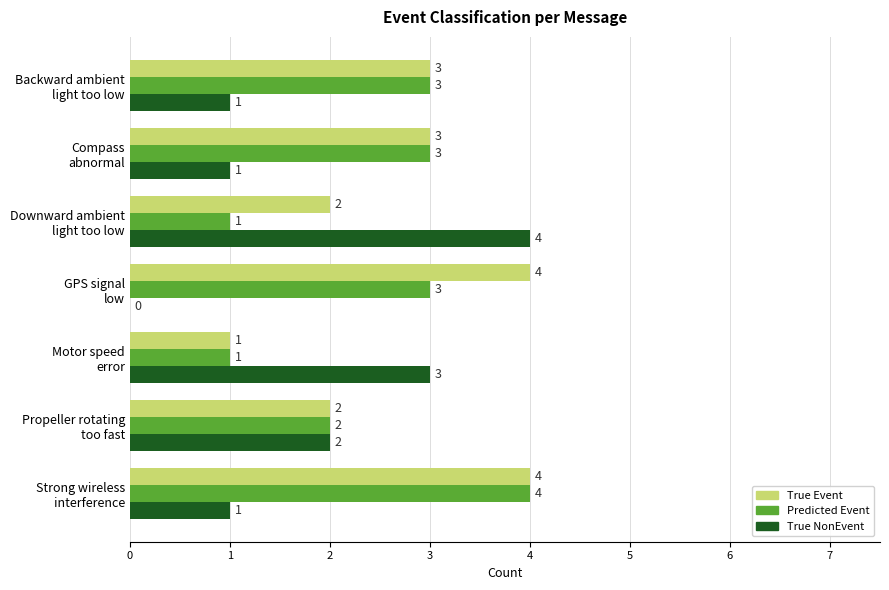

Which series has the largest total across all categories?

True Event